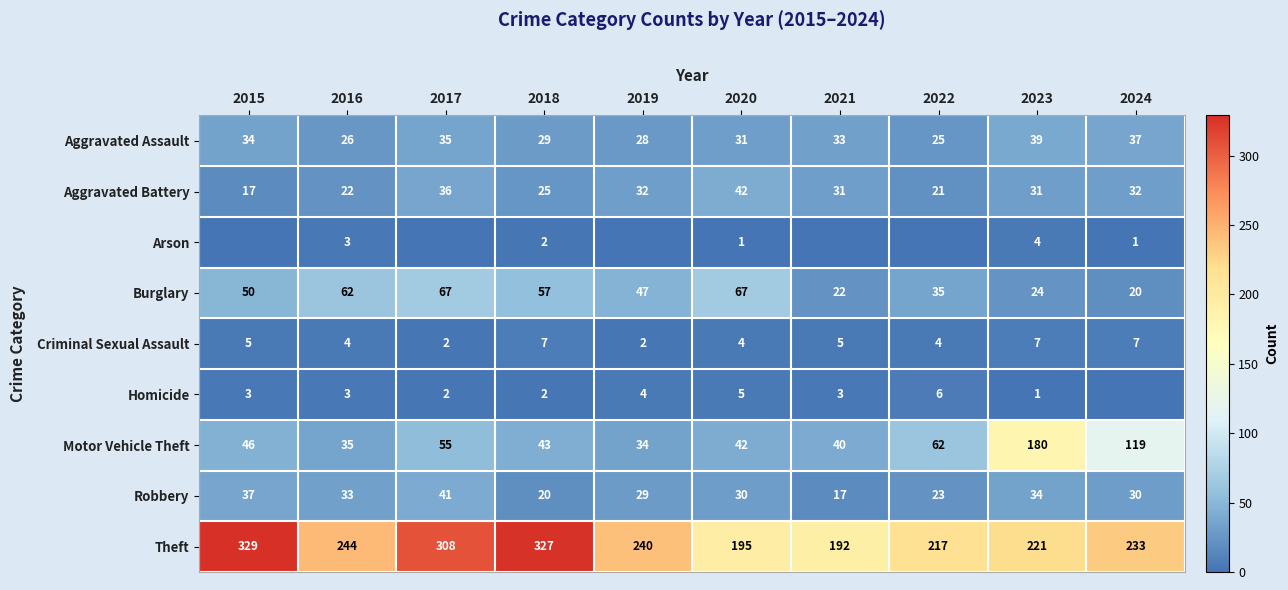

Read the Theft value at 2019.

240